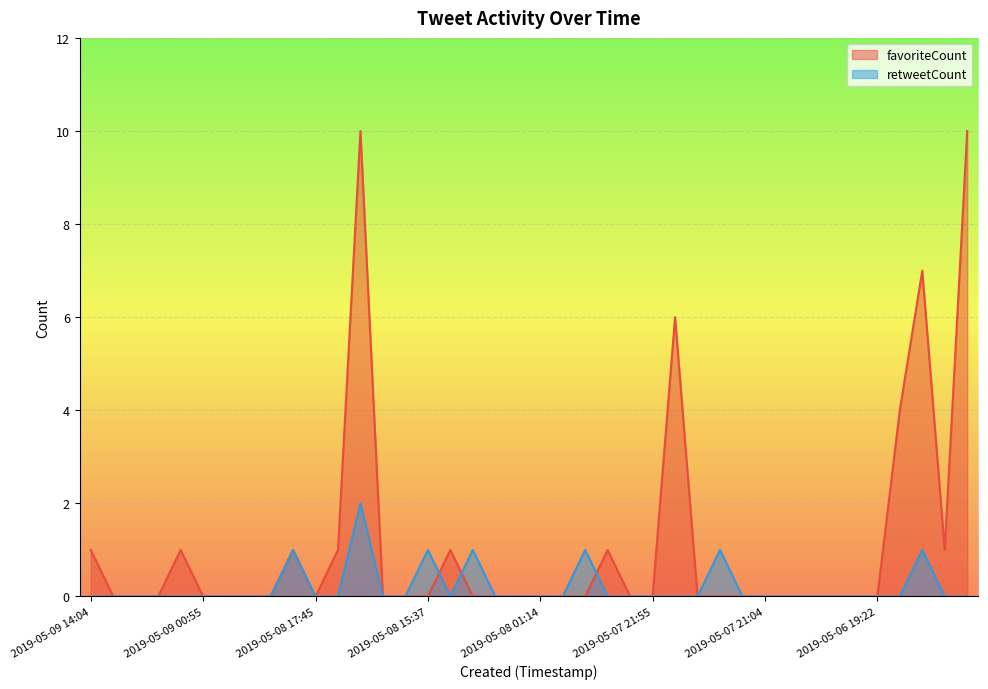

What are all the series names shown in the legend?

favoriteCount, retweetCount